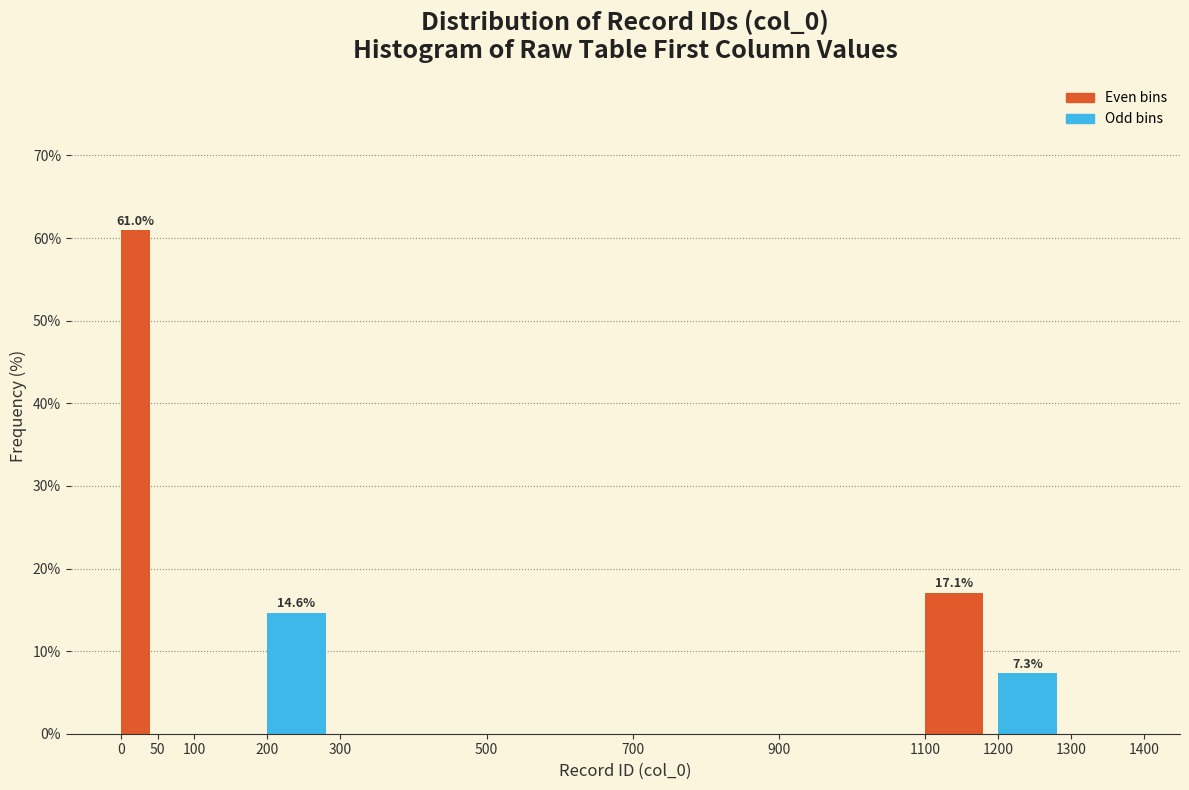

Over which range of the x-axis is the bar tallest?

0 to 50